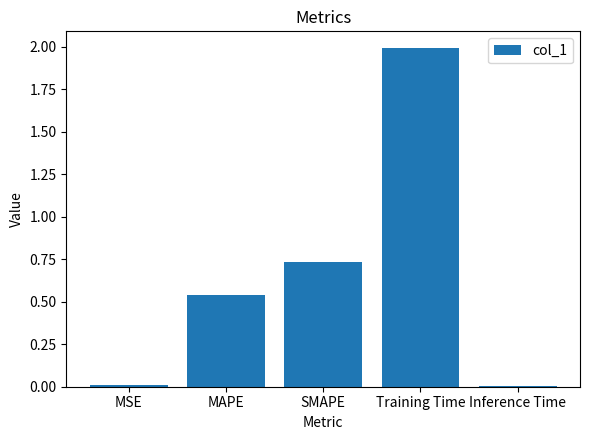

True or false: the data shows 2.0 at Training Time.

True